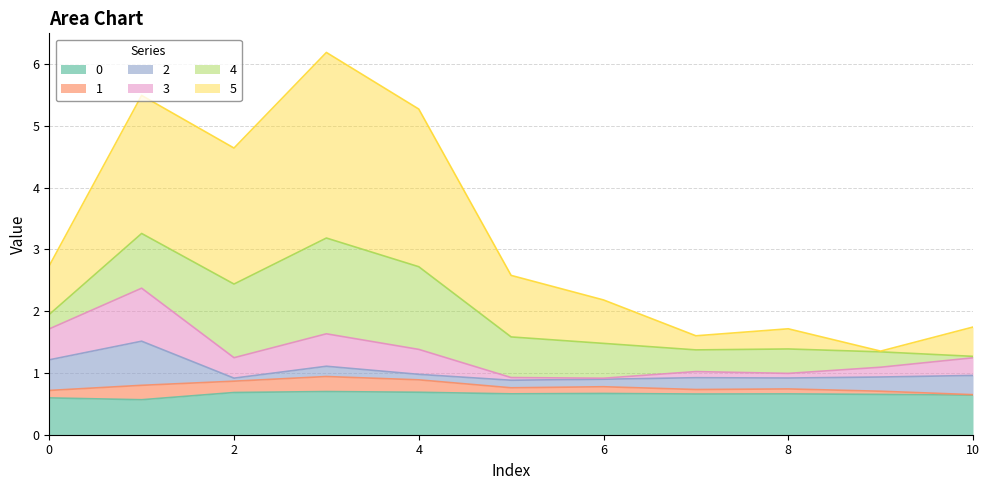

Which series changed the most between 4 and 7?

5